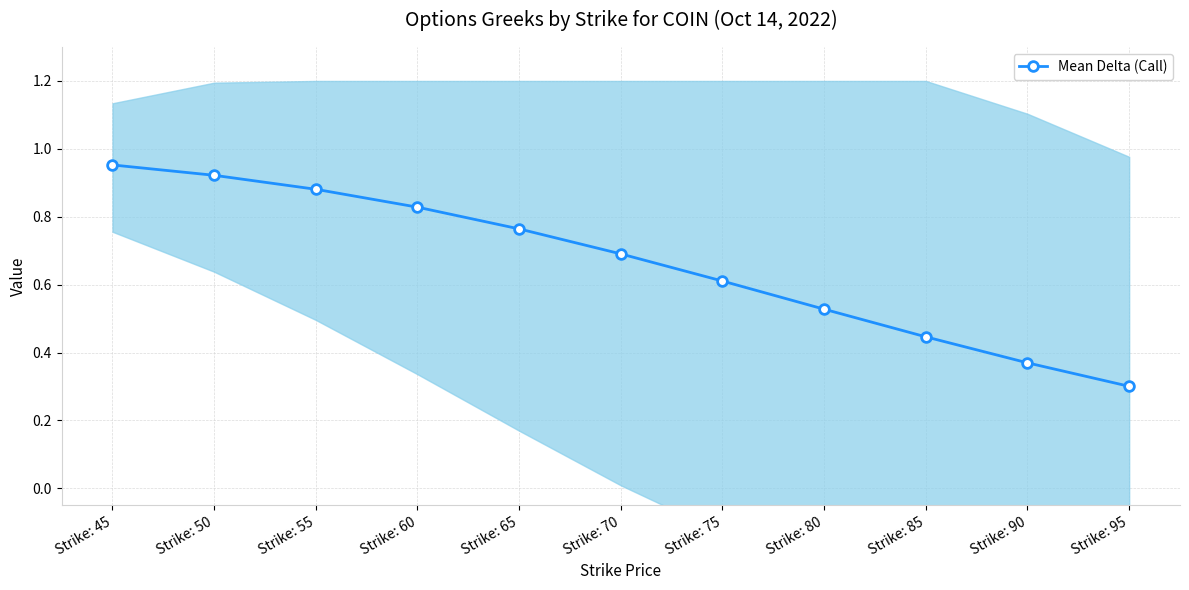

What is the difference between the maximum and minimum values?

0.7